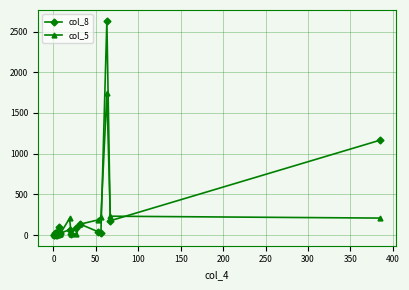

In col_5, how many points are lower than both neighbors (excluding endpoints)?

3